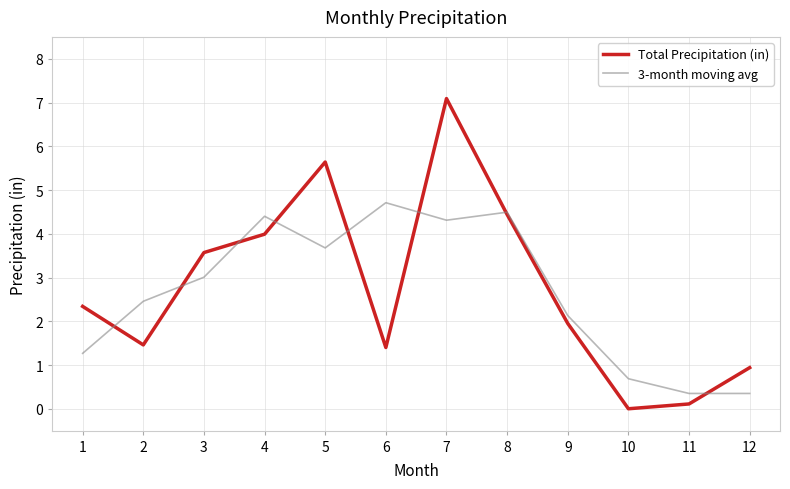

In 3-month moving avg, how many points are higher than both neighbors (excluding endpoints)?

3